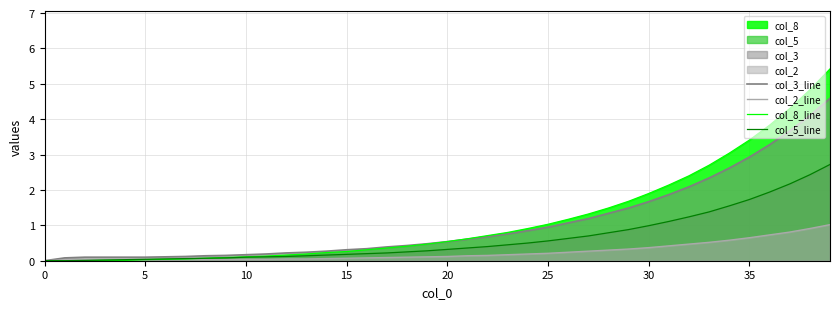

True or false: col_3_line and col_5_line intersect in this chart.

False